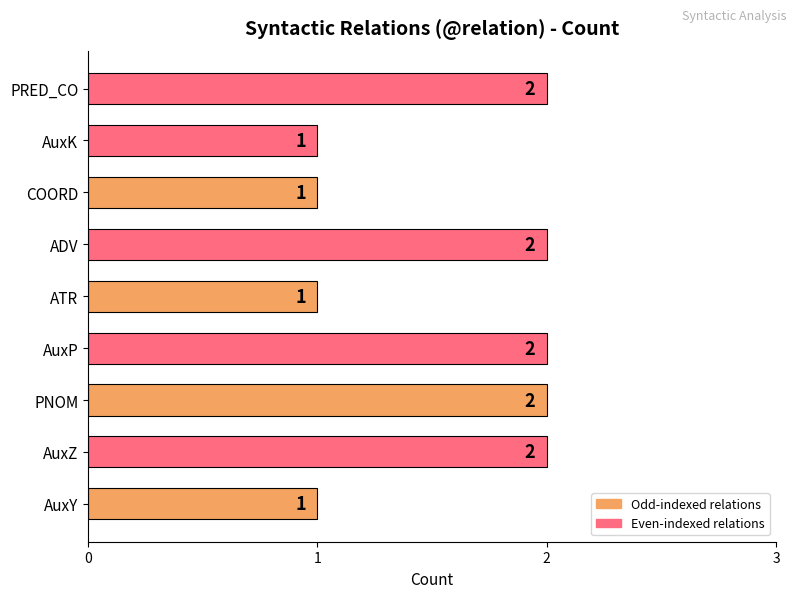

The chart shows a value of 1 at PNOM. True or false?

False